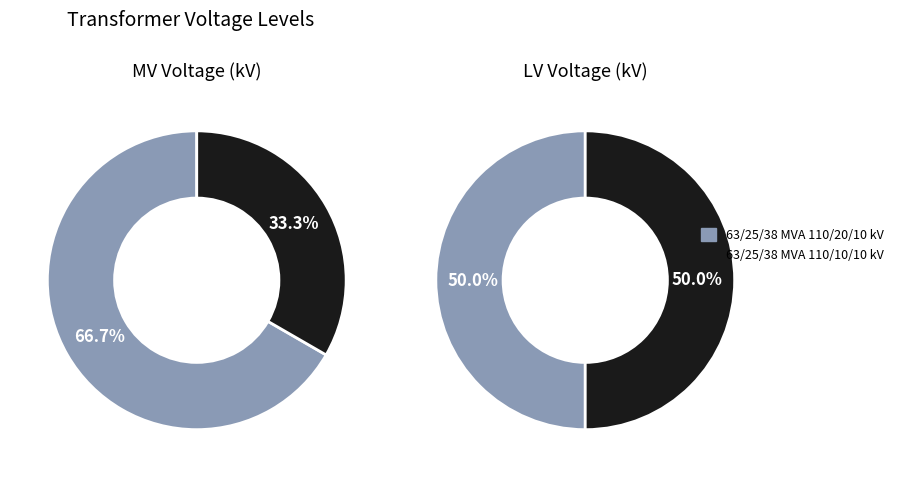

How much of the chart is everything except 63/25/38 MVA 110/20/10 kV?

50.0%